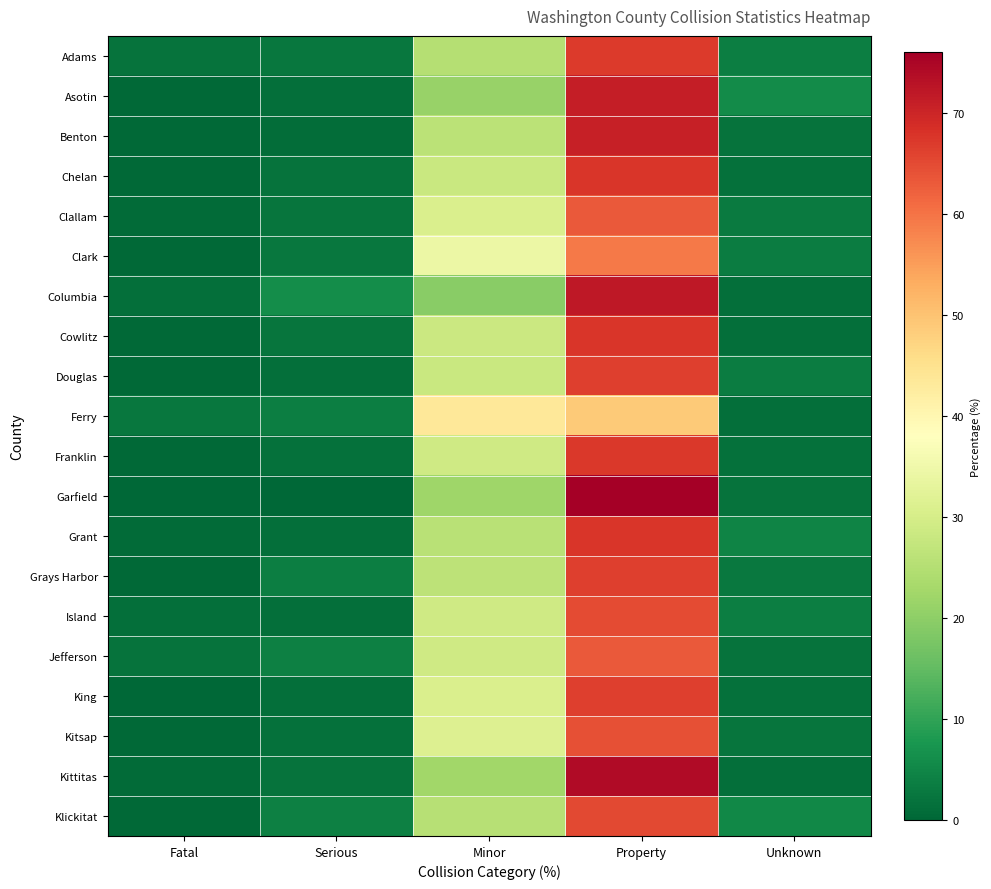

Between Minor and Property, which is larger?

Property